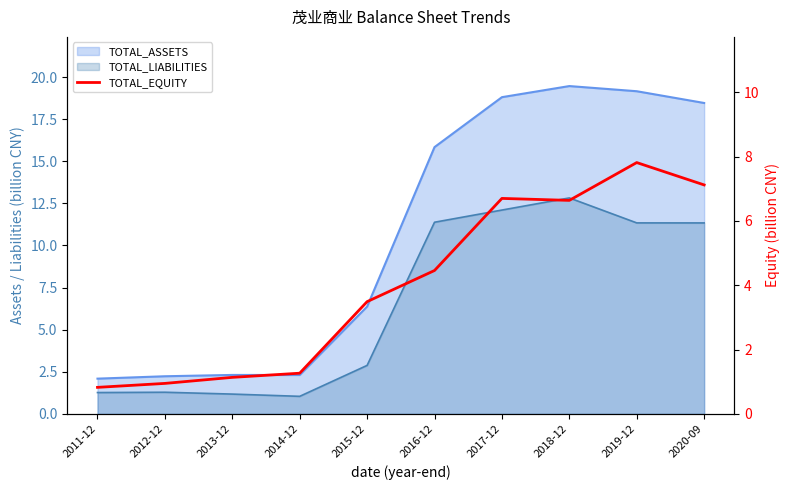

How many points are lower than both their immediate neighbors (excluding endpoints)?

1